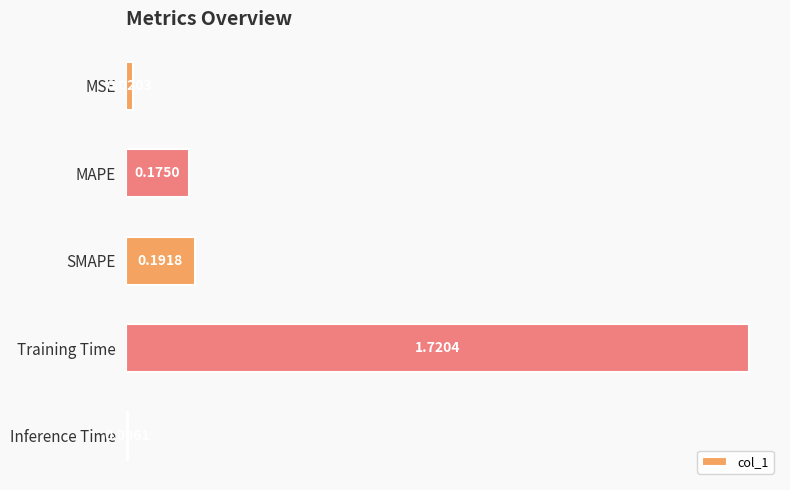

Rank the categories by value from highest to lowest.

Training Time, SMAPE, MAPE, MSE, Inference Time